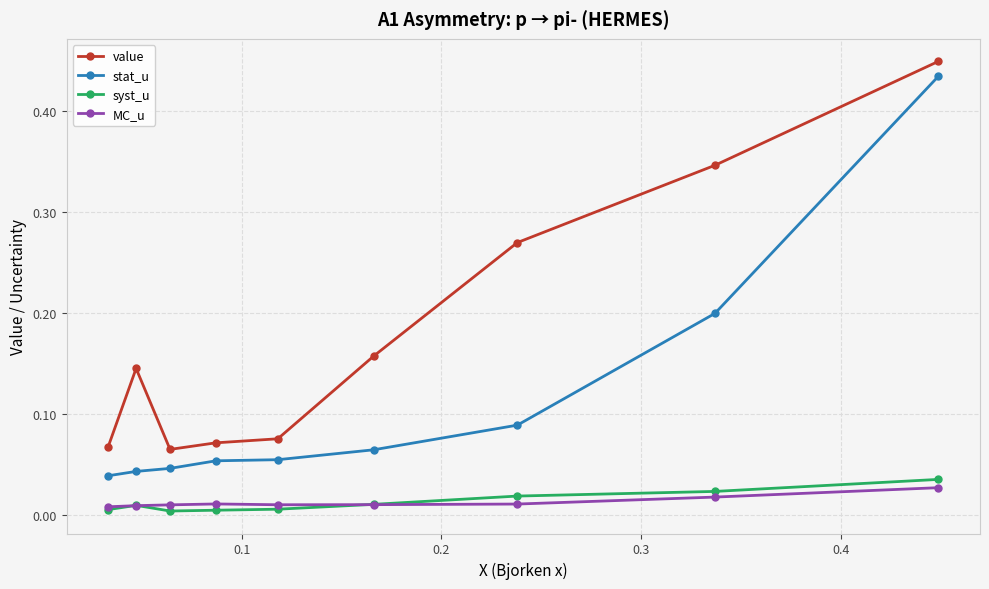

How many distinct data groups are displayed?

4